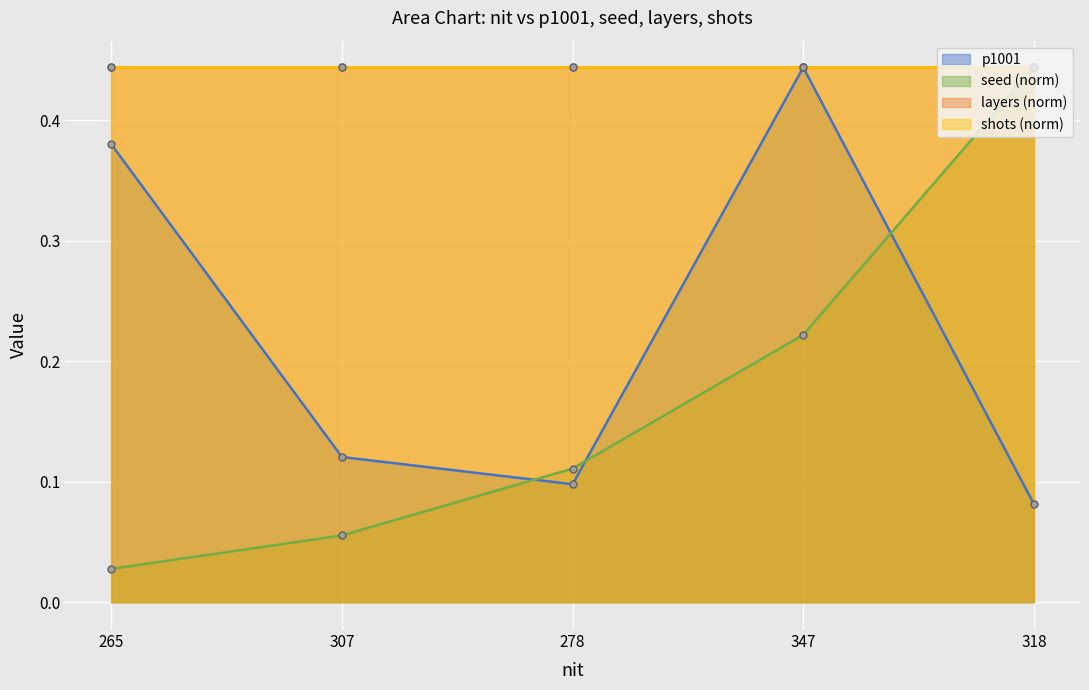

Read the seed value at 318.

0.4